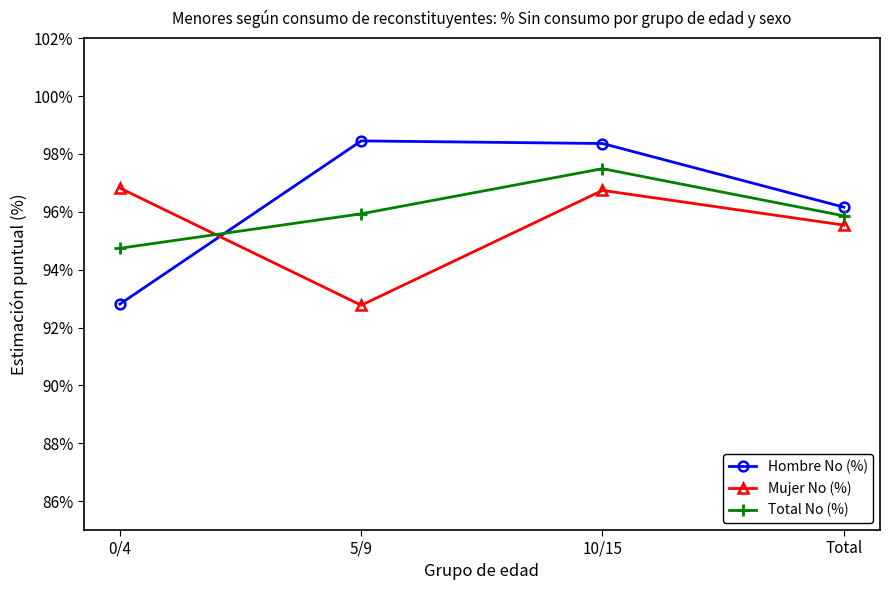

Reading left to right, list all the values displayed in this chart.

Hombre No (%): 92.8	98.5	98.4	96.2
Mujer No (%): 96.8	92.8	96.7	95.5
Total No (%): 94.7	95.9	97.5	95.9